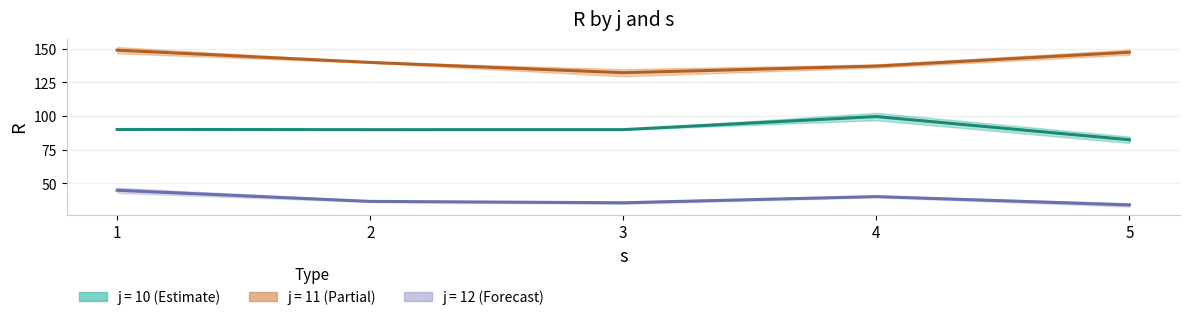

At which label does j11 reach its peak?

1